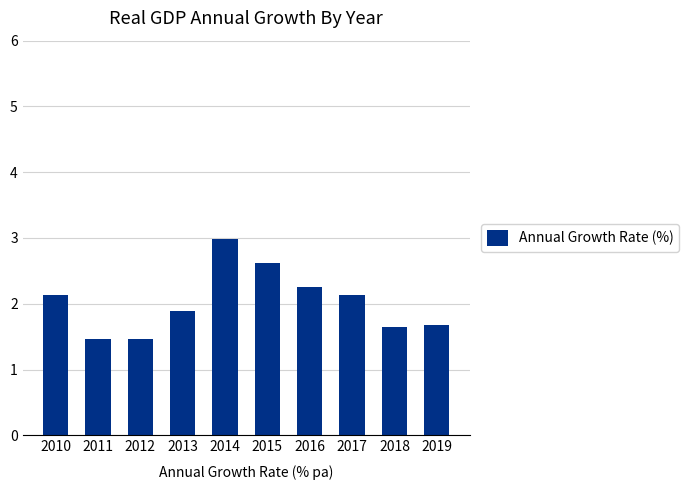

At which label does the data first exceed 2?

2010